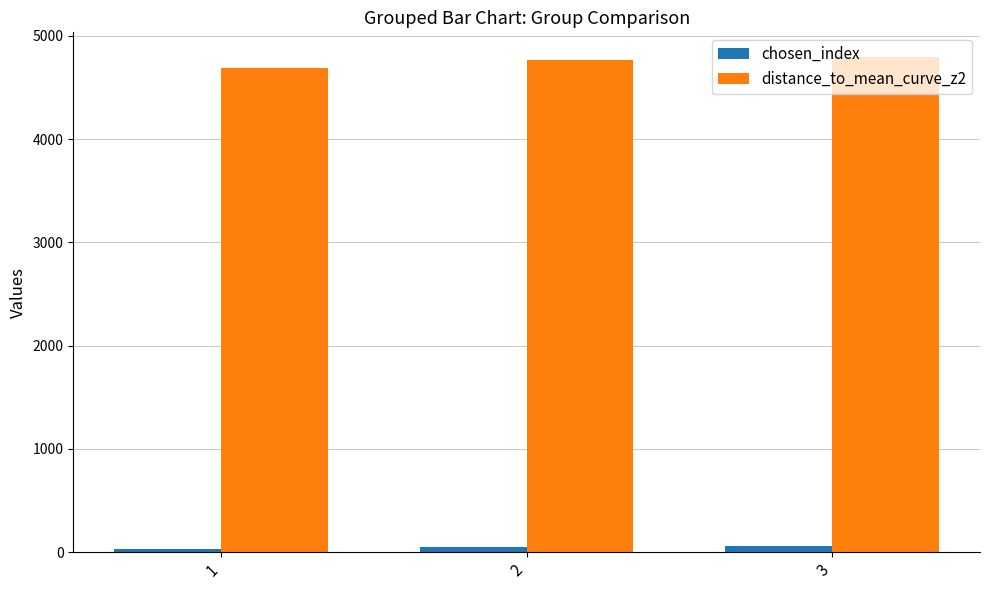

What is the average value of the distance_to_mean_curve_z2 series?

4749.4